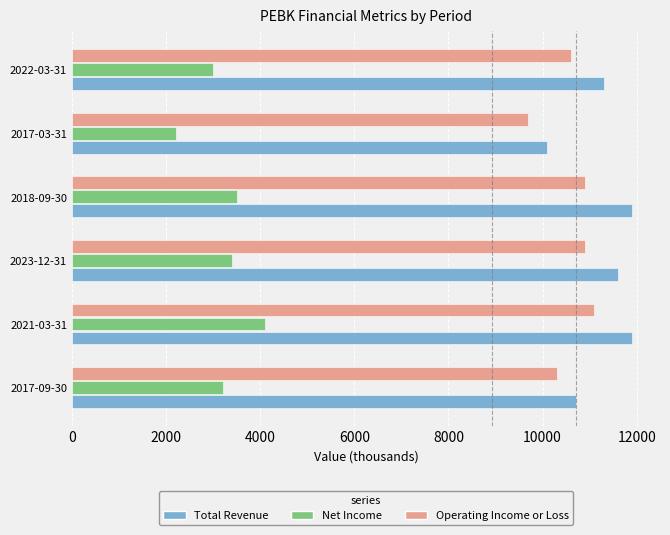

What is the difference between the maximum and minimum values in the Operating Income or Loss series?

1400